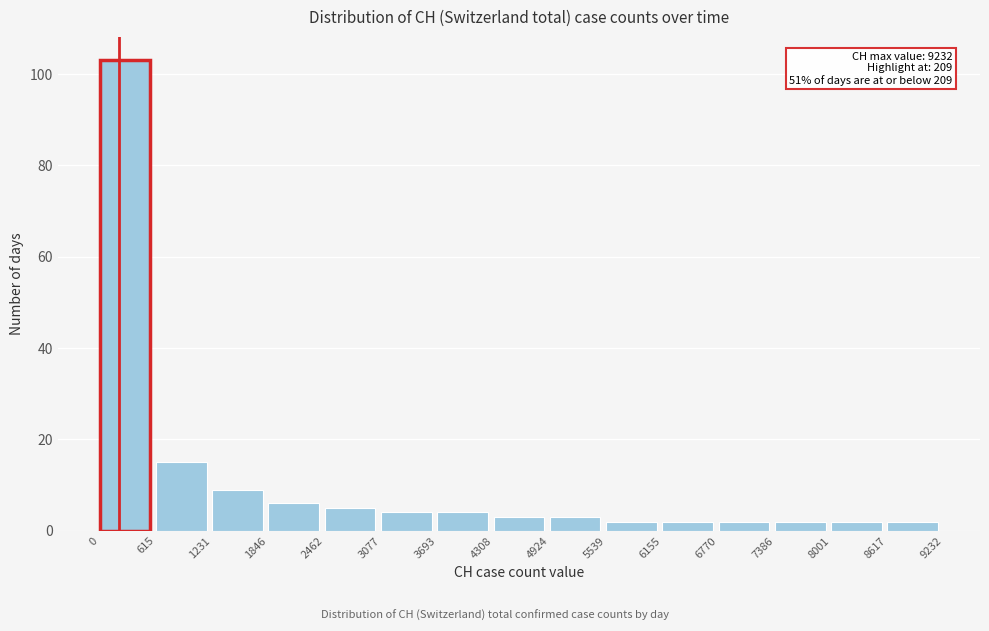

Which range on the x-axis has the tallest bar?

0 to 615